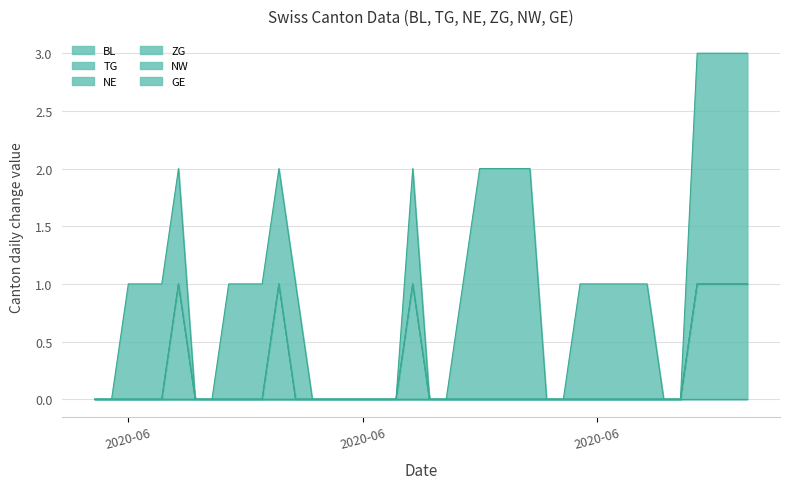

True or false: GE and BL cross at least once.

False